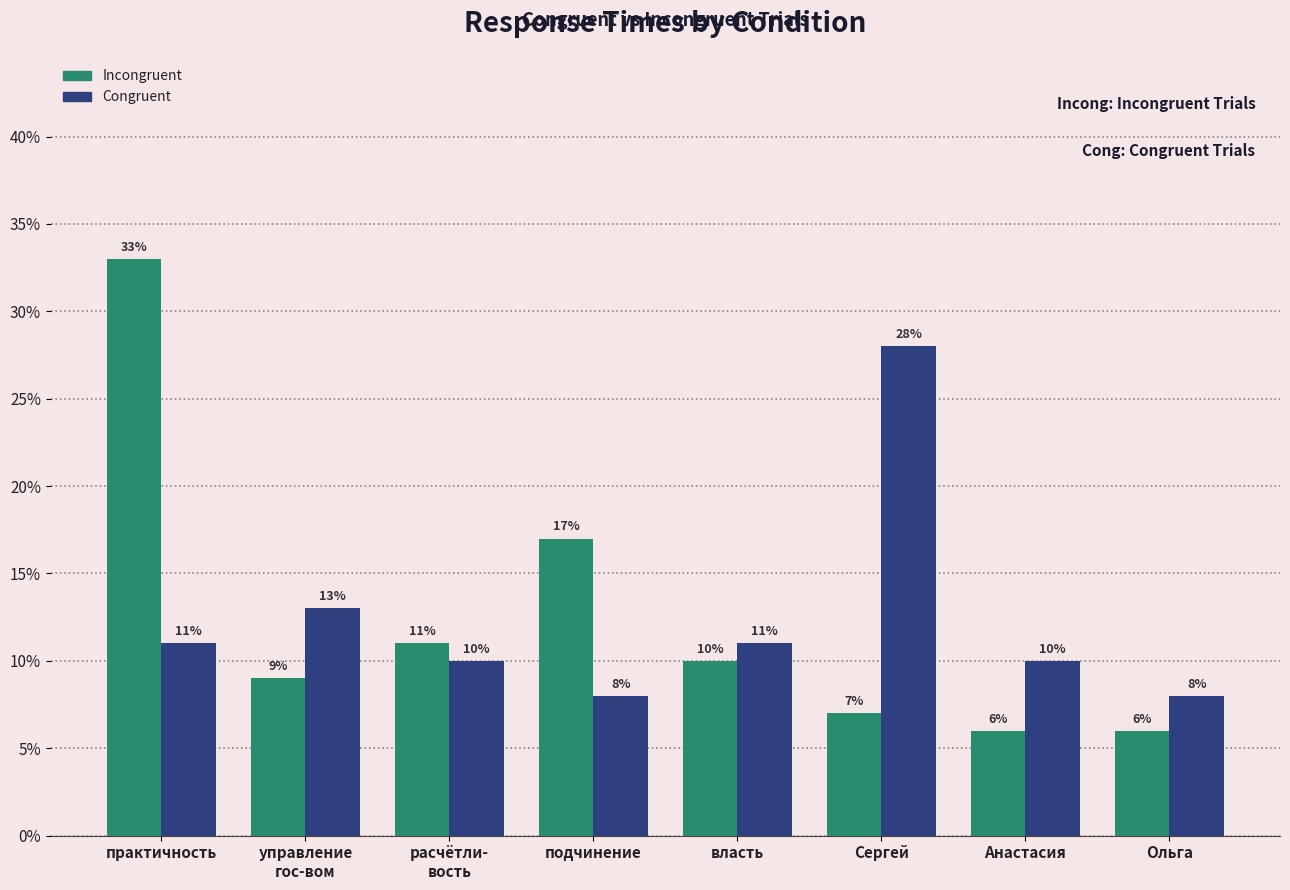

Count the number of categories in the chart.

8